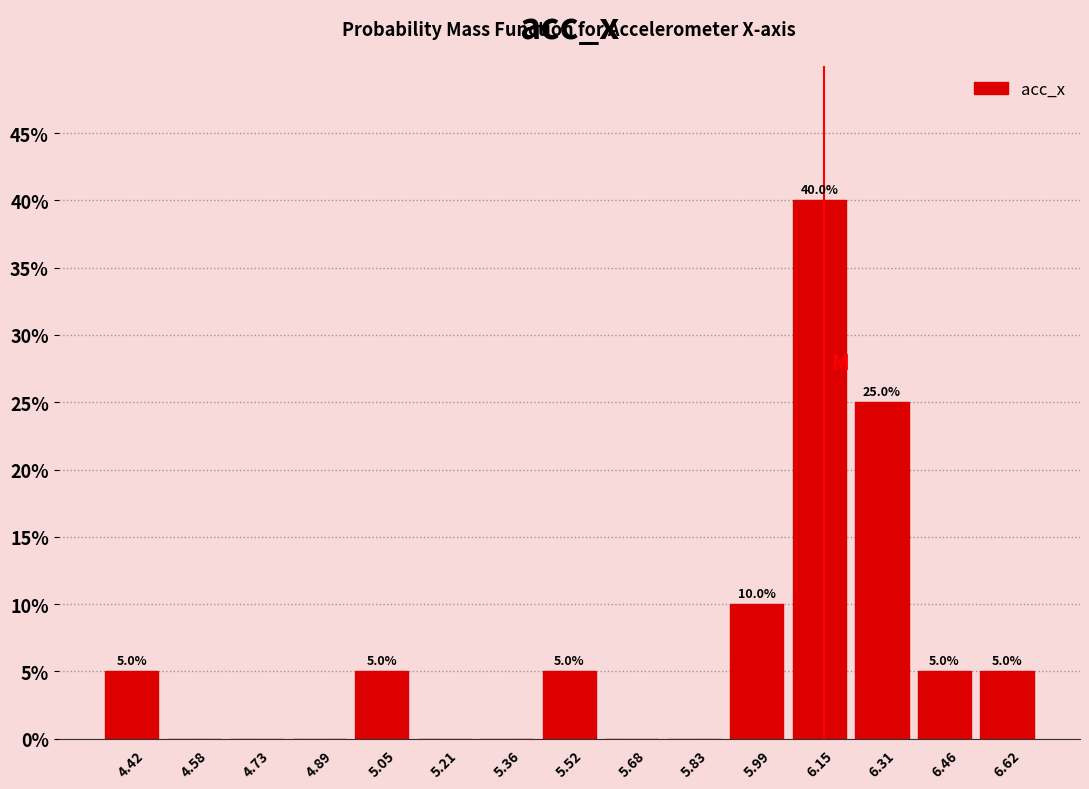

Over which range of the x-axis is the bar tallest?

6.08 to 6.22